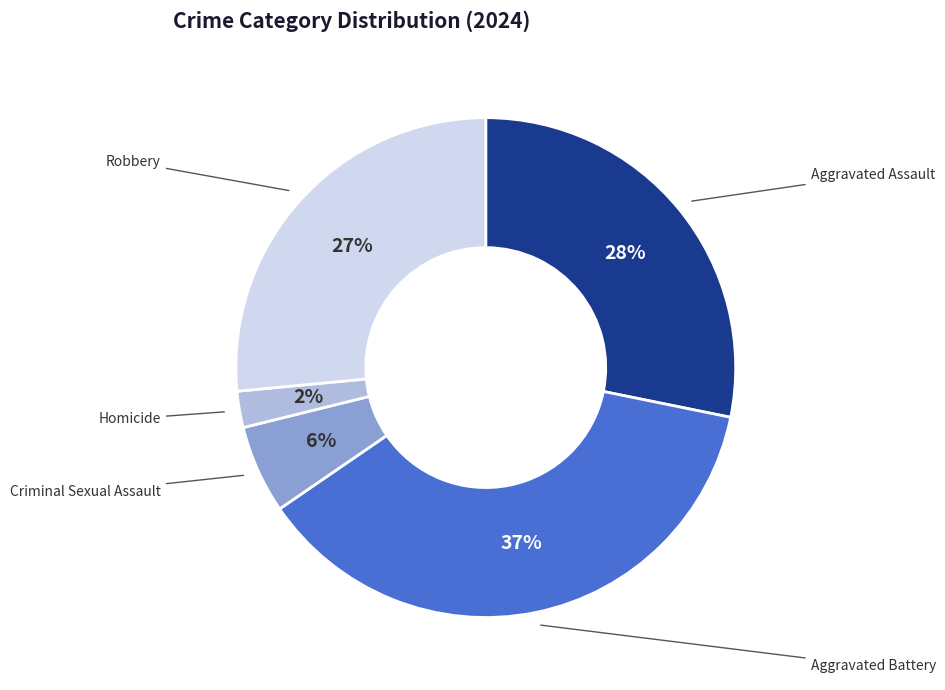

To the nearest percent, what is the average slice percentage?

20%